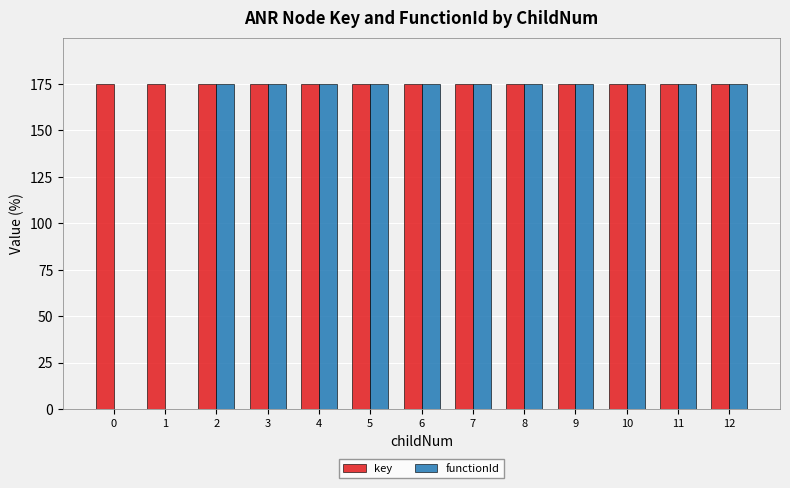

True or false: functionId has a value of 175.0 at 9.

True